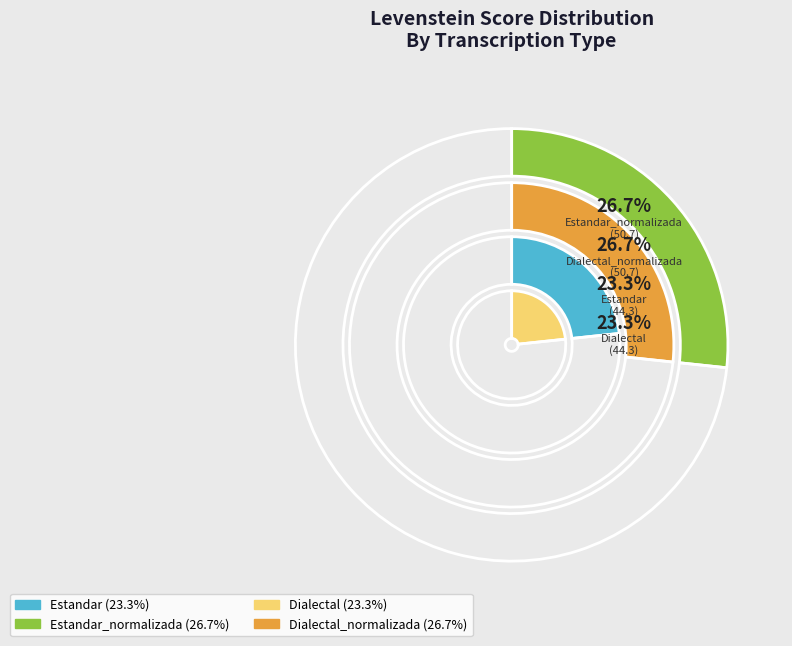

What percentage is the Estandar slice, to the nearest percent?

23%